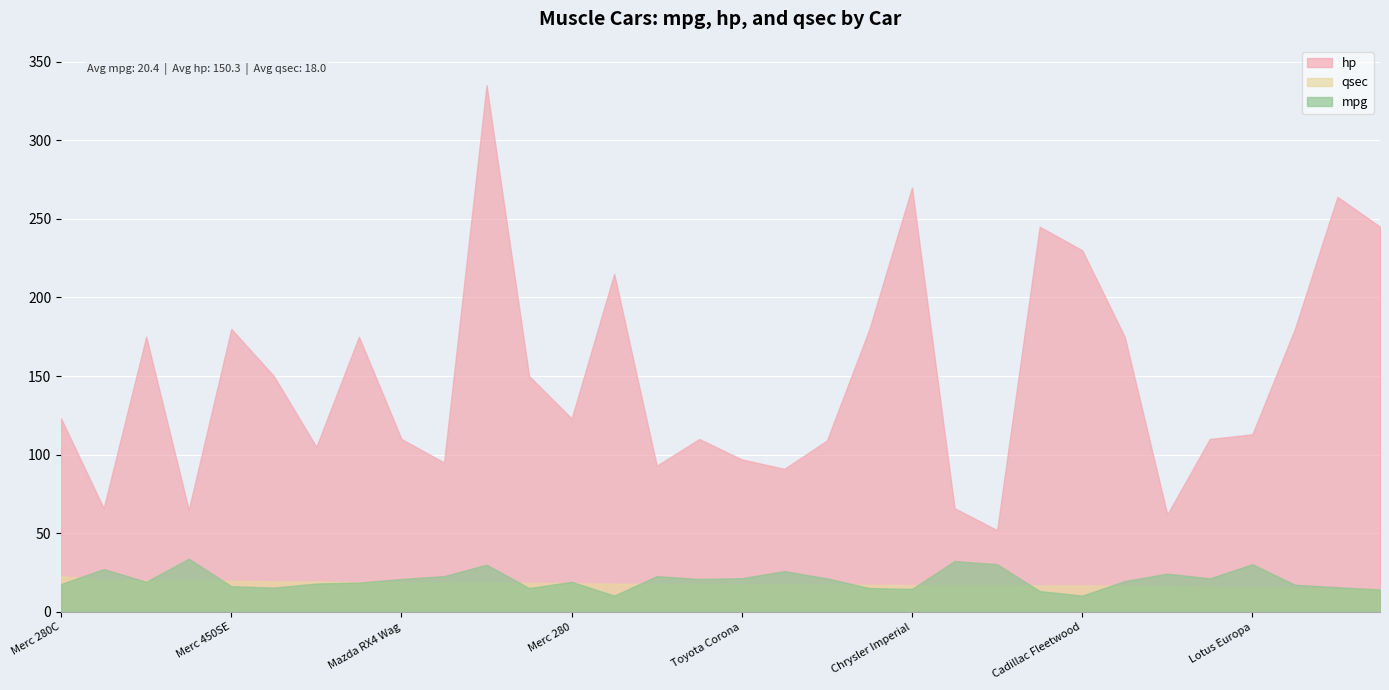

True or false: hp has more than 0 points higher than both neighbors.

True